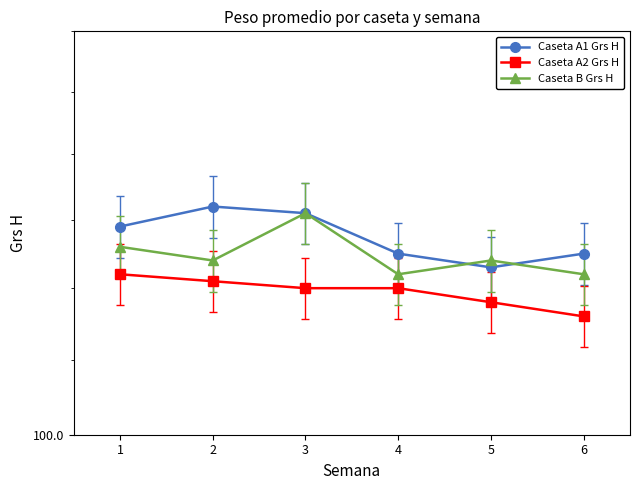

What is the total value across all series at 5?

332.5